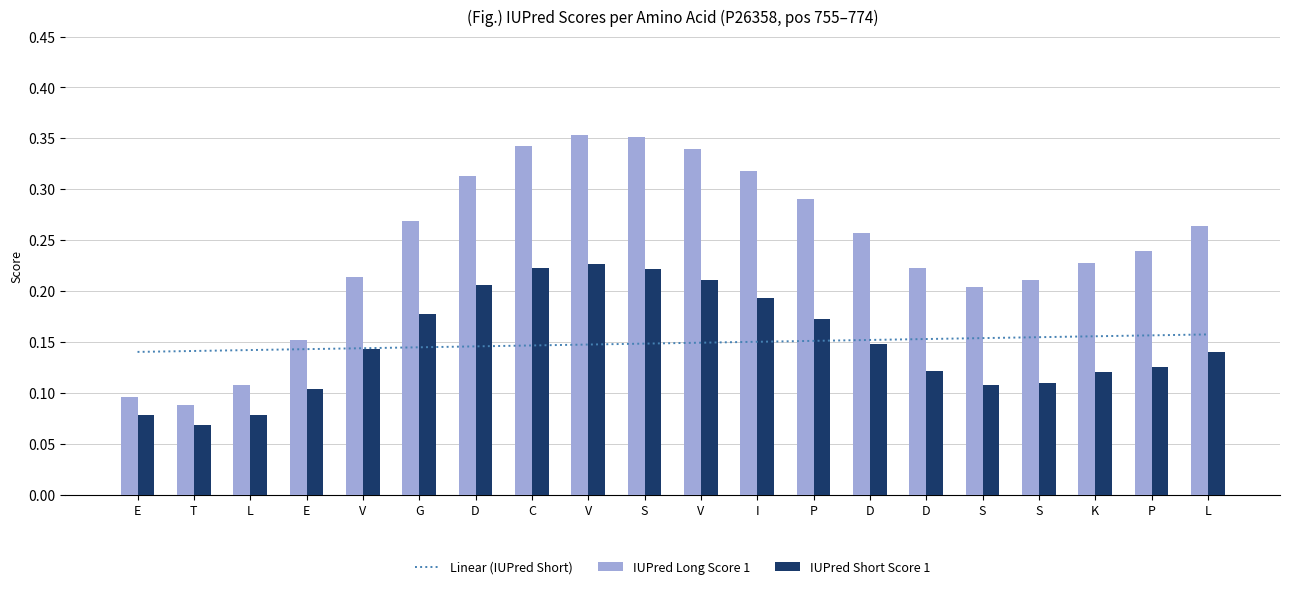

Rank the series by their maximum value, from lowest to highest.

IUPred Short Score 1, IUPred Long Score 1